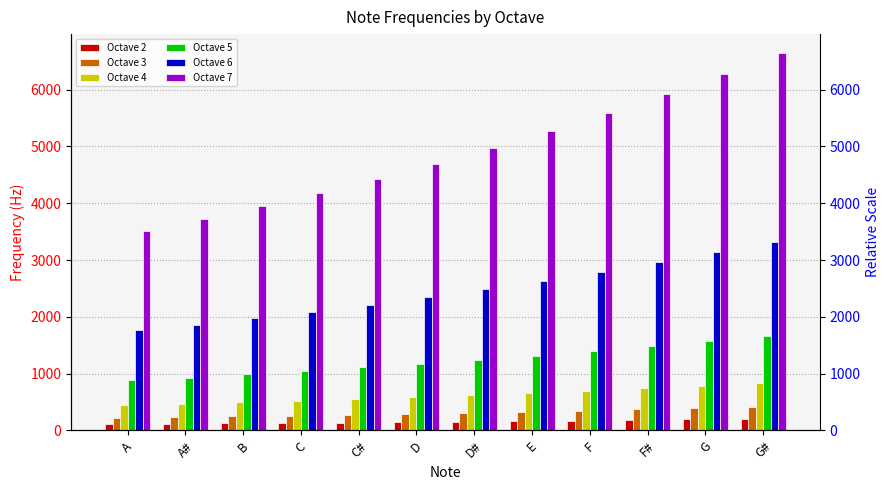

What value does the Octave 2 series have at F?

174.6